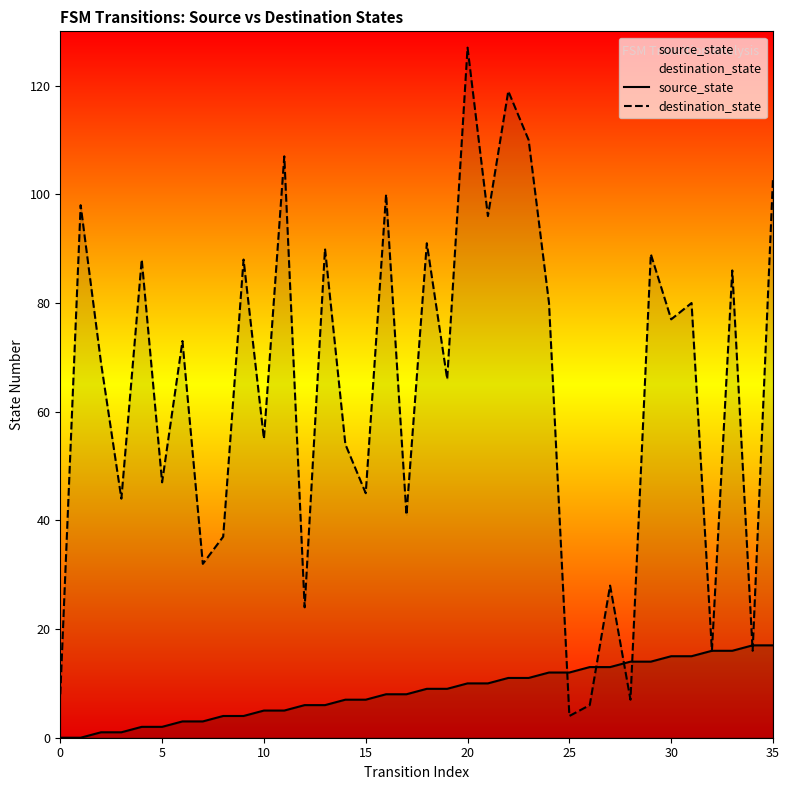

At 9, list the series in order from smallest to largest.

source_state, destination_state